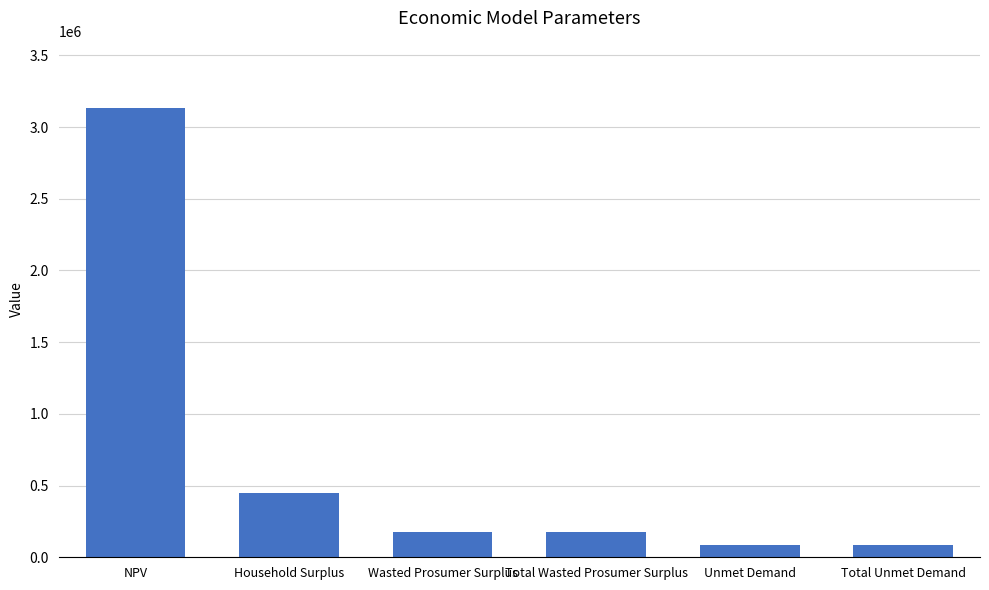

How many data points are less than 173398?

2